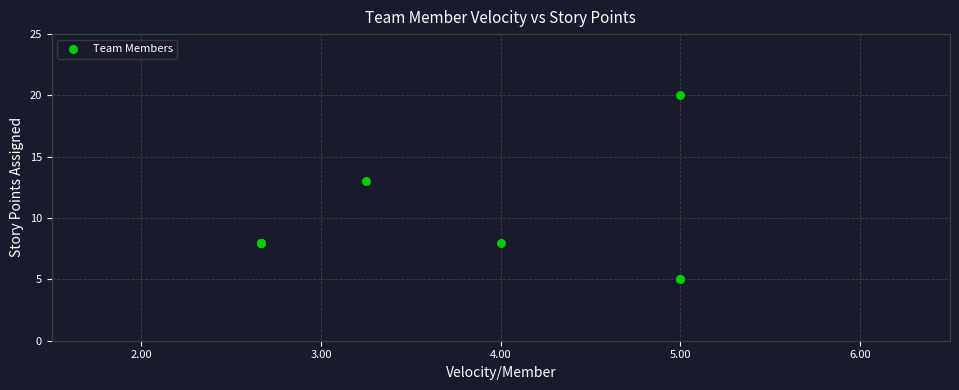

What Y value in the scatter plot is closest to 12?

13